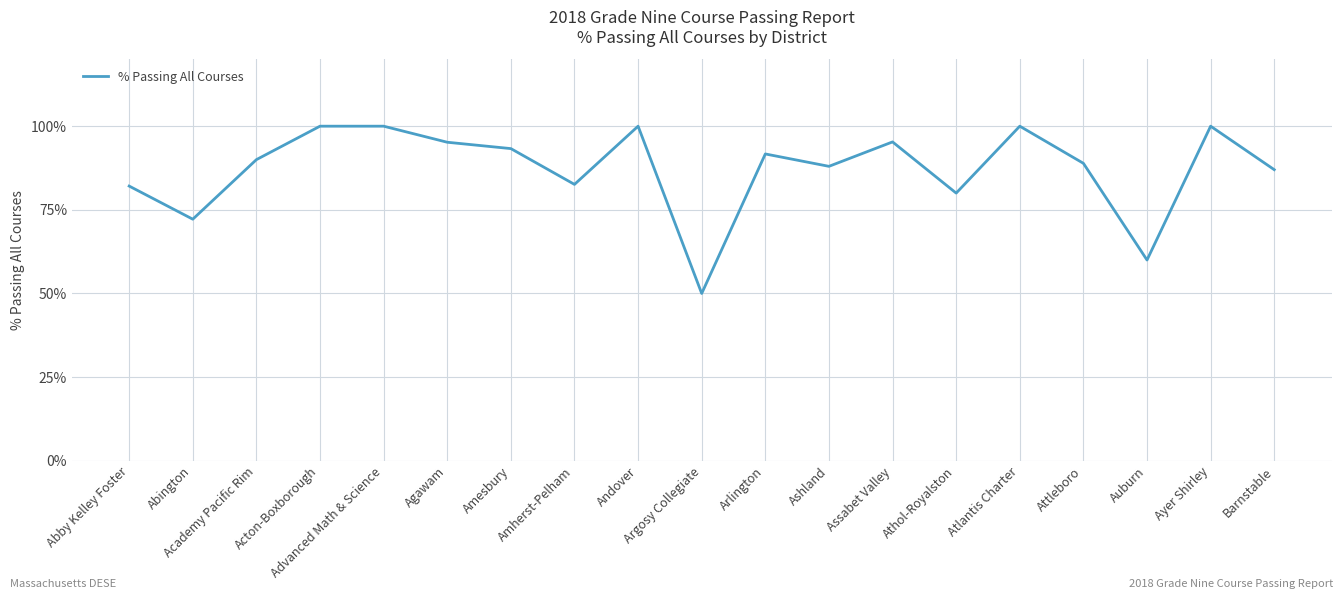

True or false: the data shows 100.0 at Andover.

True